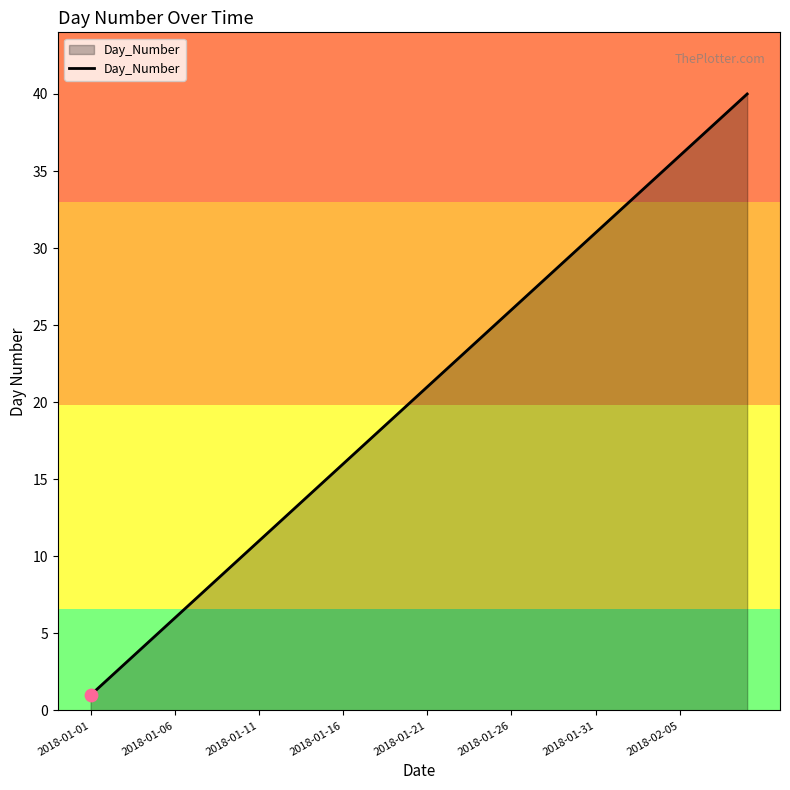

What is the difference between the maximum and minimum values?

39